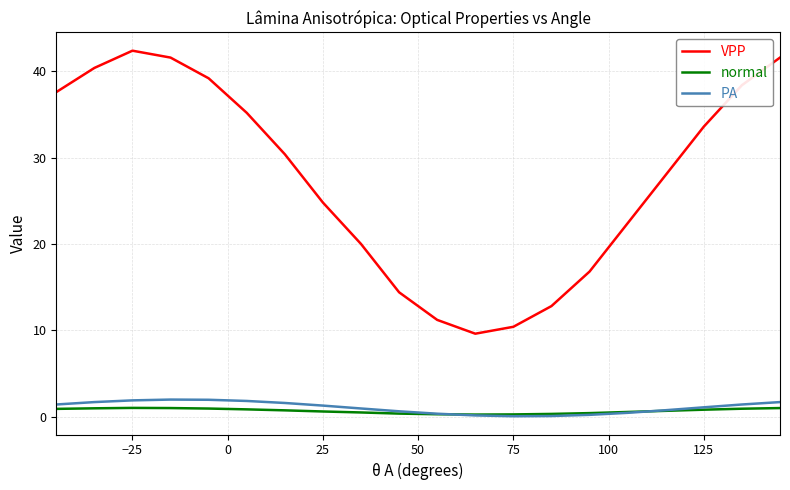

Does the chart display data point markers on the line(s)?

No